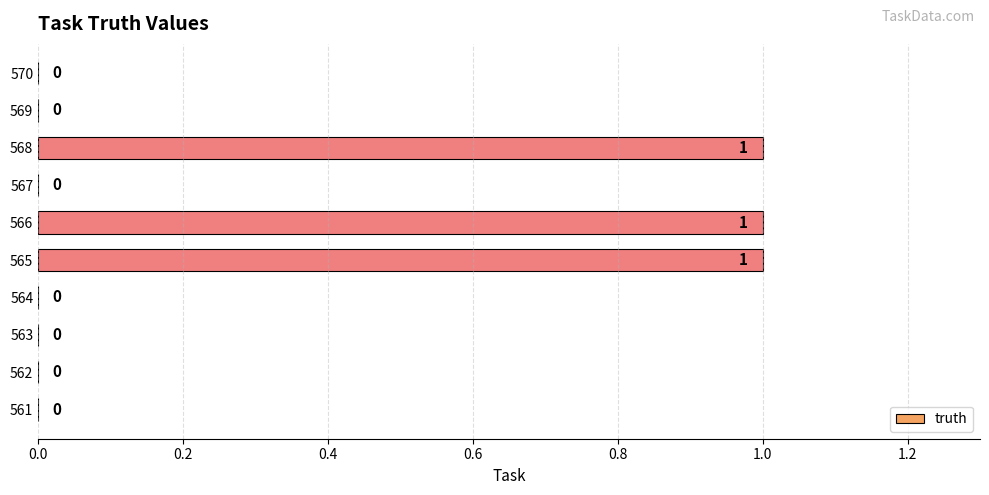

Count the number of categories in the chart.

10